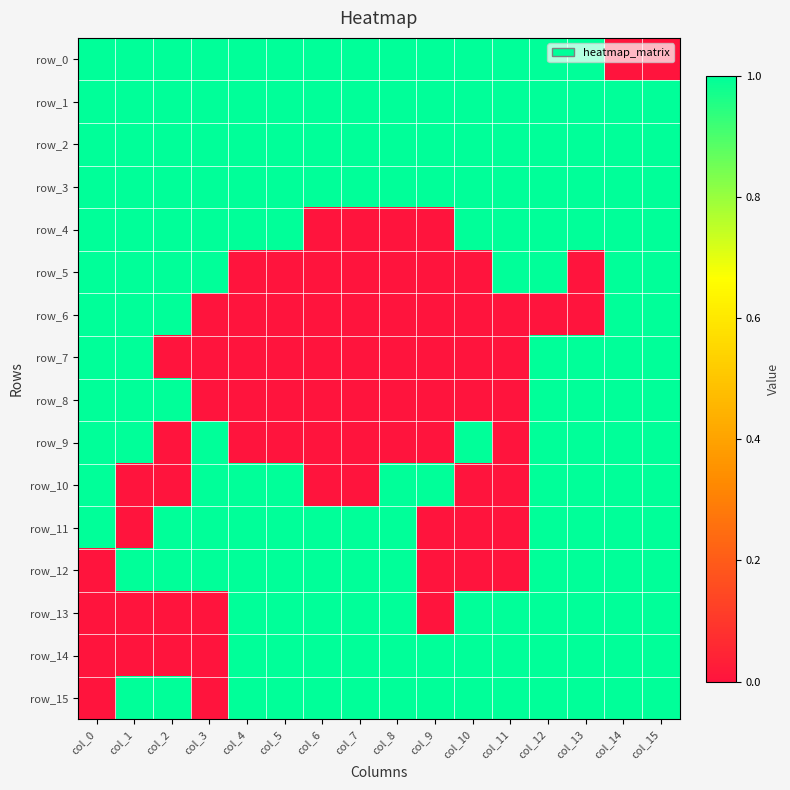

Rank the series at col_8 from lowest to highest value.

row_4, row_5, row_6, row_7, row_8, row_9, row_0, row_1, row_2, row_3, row_10, row_11, row_12, row_13, row_14, row_15